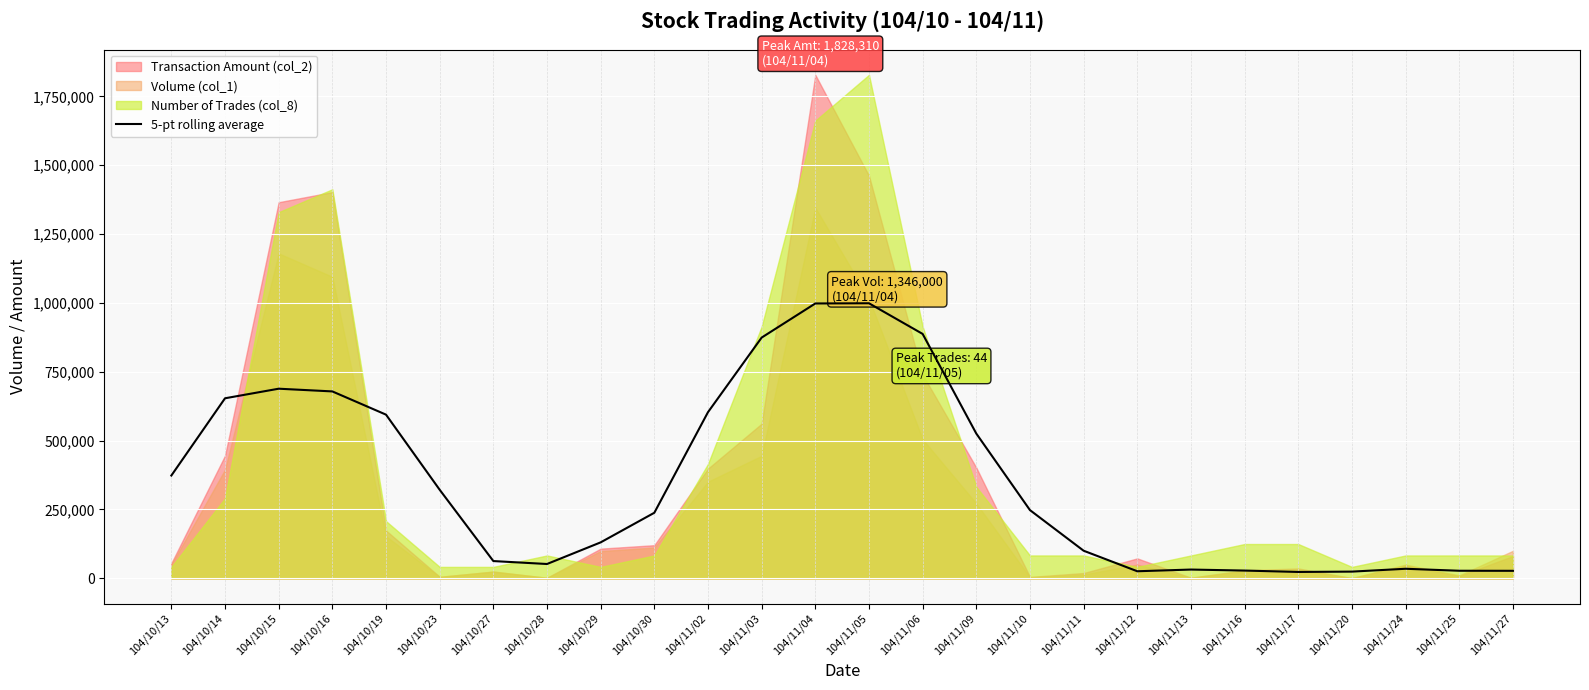

True or false: there are more than 2 points higher than both neighbors.

True